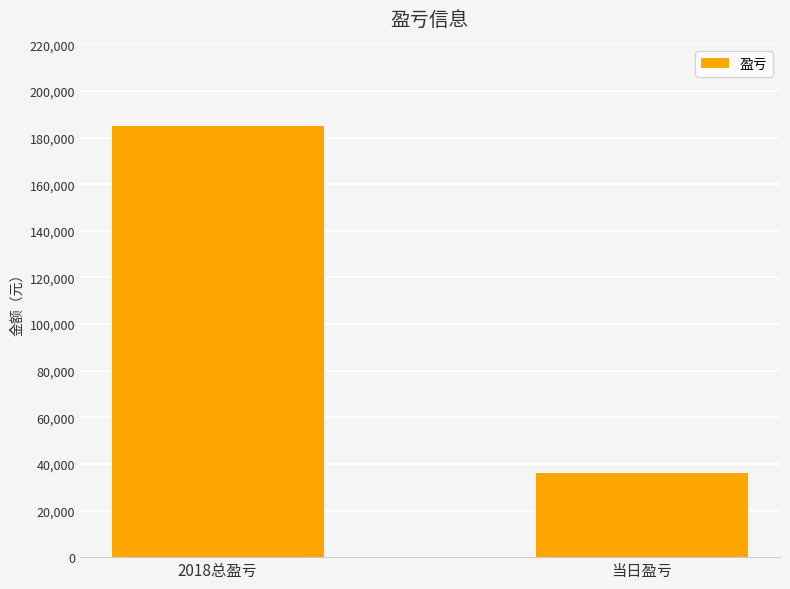

How many values are below 184911?

1